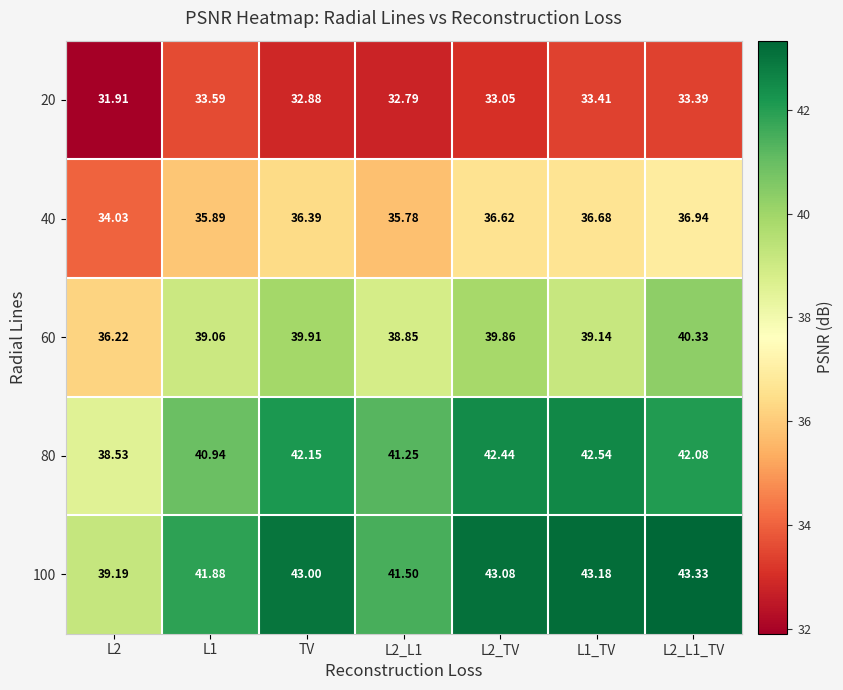

Is the value of 20 at L1 greater than the value of 60 at L2_TV?

No